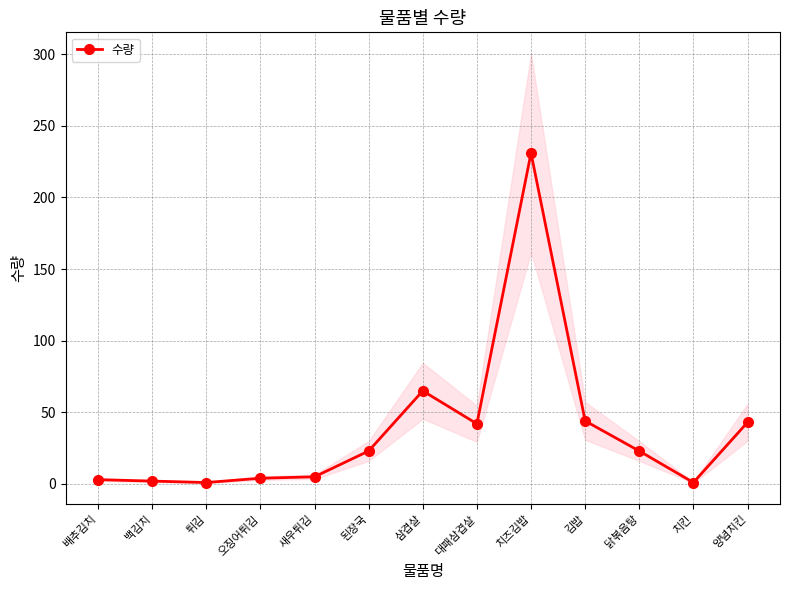

At which category does the chart reach its peak across all series?

치즈김밥